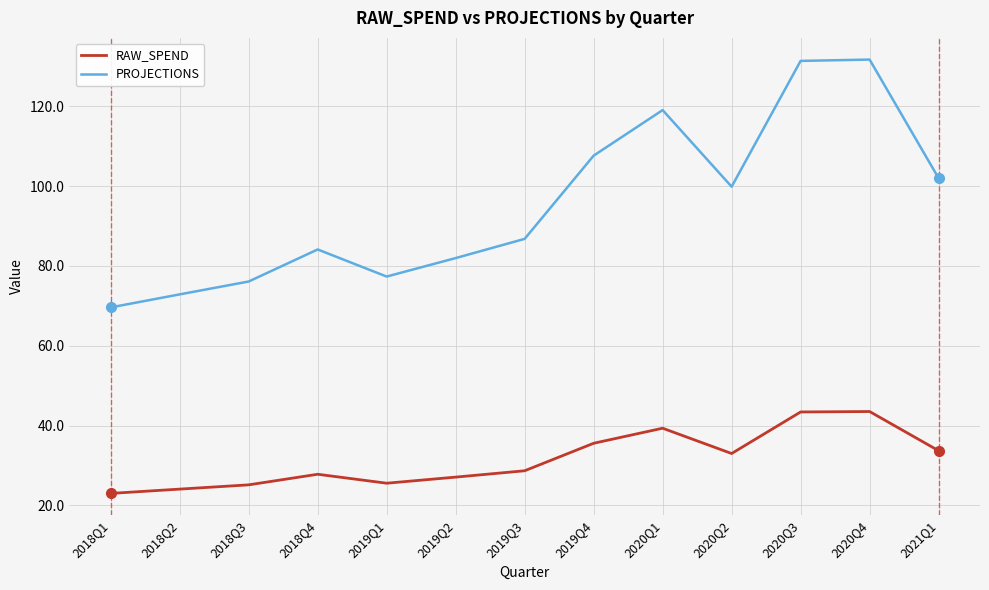

What is the difference between the maximum and minimum values in the PROJECTIONS series?

62.1